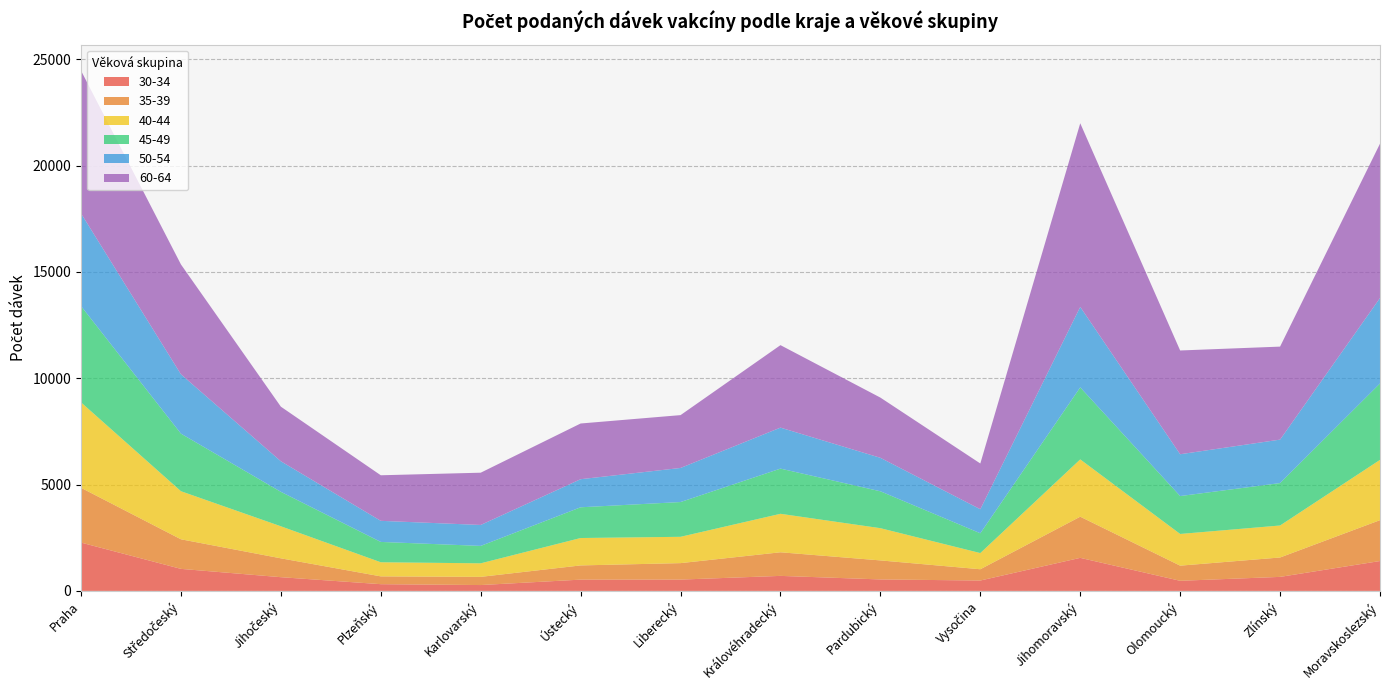

Reading right to left, list all the values displayed in this chart.

30-34: 1405	659	475	1554	488	539	706	532	530	275	316	645	1036	2272
35-39: 1922	912	712	1936	530	895	1110	774	668	385	367	887	1391	2577
40-44: 2835	1505	1491	2695	761	1516	1810	1238	1289	637	664	1507	2261	4018
45-49: 3594	1995	1782	3387	931	1735	2125	1635	1445	819	956	1620	2708	4529
50-54: 4018	2044	1967	3784	1131	1574	1928	1603	1321	985	992	1437	2790	4357
60-64: 7259	4374	4880	8637	2151	2832	3879	2485	2620	2458	2143	2568	5168	6715